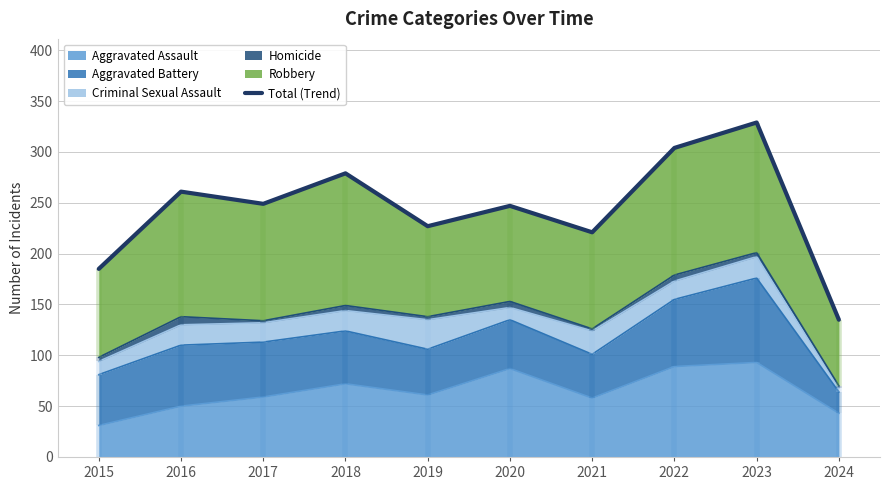

How many interior local valleys (lower than both neighbors) does the data have?

3